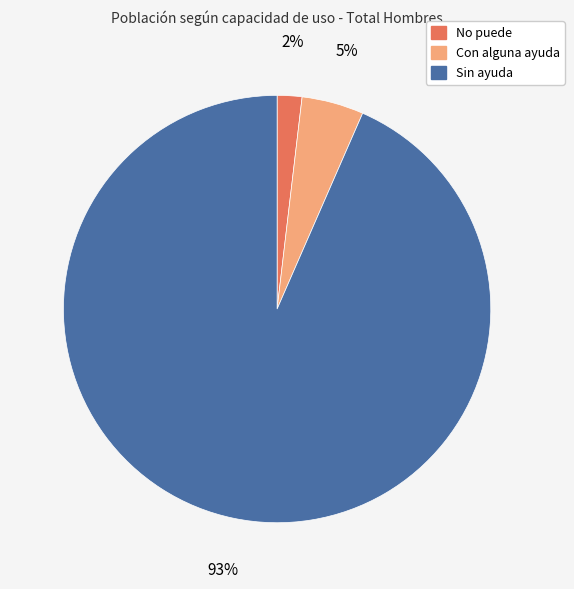

What is the smallest slice in the pie chart?

No puede